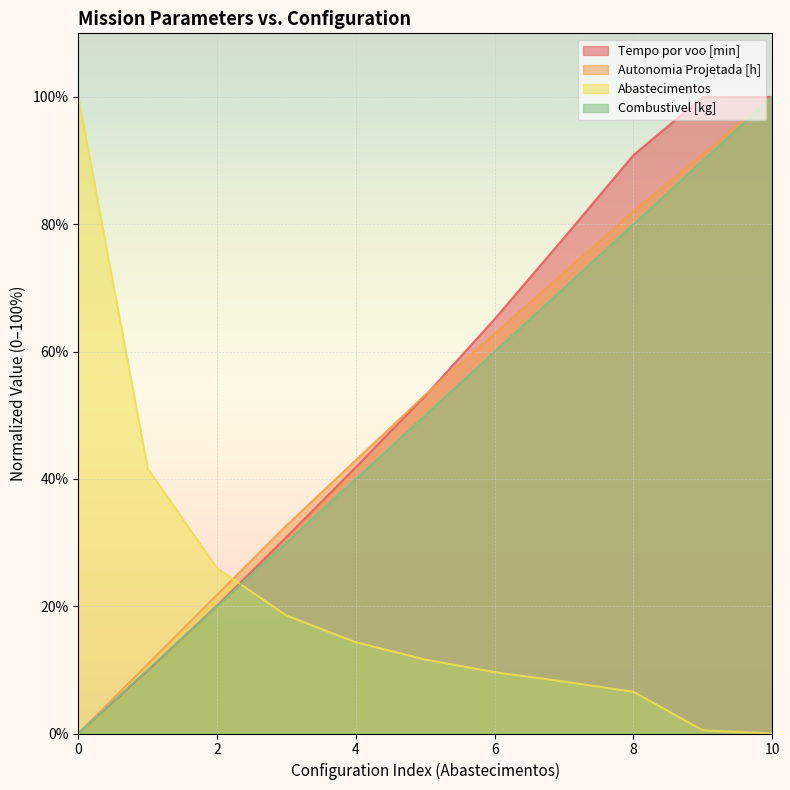

Reading left to right, transcribe all the data shown in this chart.

Tempo por voo [min]: 0.0	9.9	20.1	30.9	41.8	53.1	65.1	77.9	90.9	100.0	100.0
Autonomia Projetada [h]: 0.0	10.9	21.8	32.7	42.9	53.2	62.8	72.4	82.1	91.0	100.0
Abastecimentos: 100.0	41.7	26.0	18.5	14.3	11.6	9.6	8.2	6.6	0.5	0.0
Combustivel [kg]: 0.0	10.0	20.0	30.0	40.0	50.0	60.0	70.0	80.0	90.0	100.0